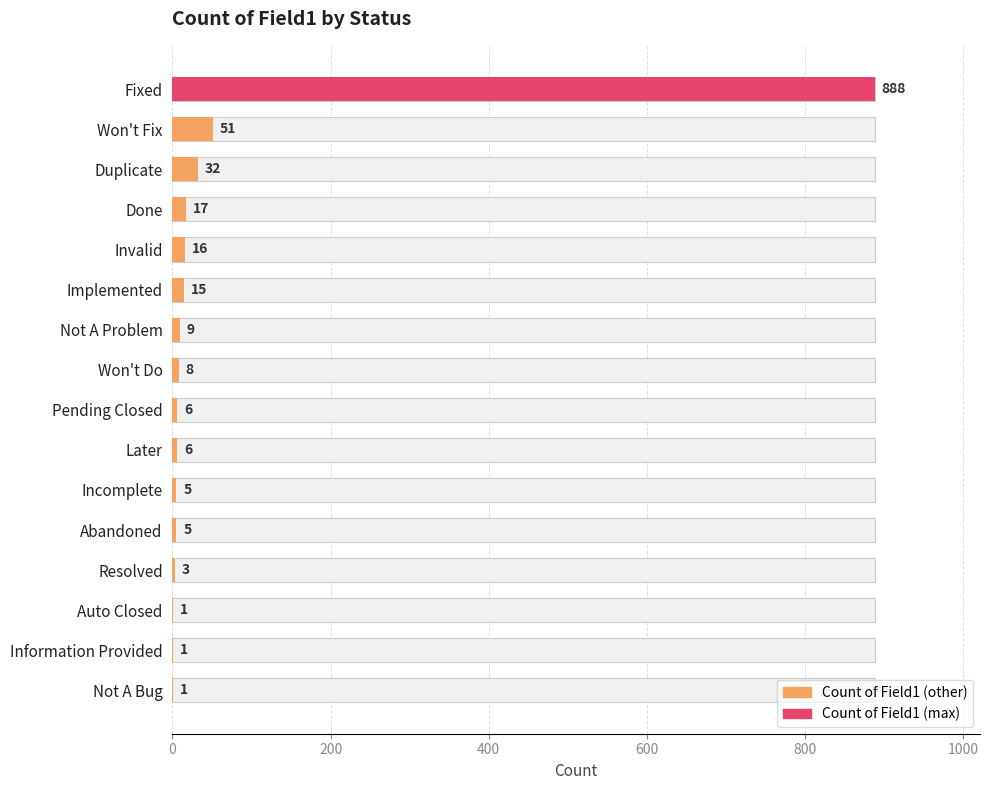

Reading left to right, extract all data points from this chart.

888	51	32	17	16	15	9	8	6	6	5	5	3	1	1	1